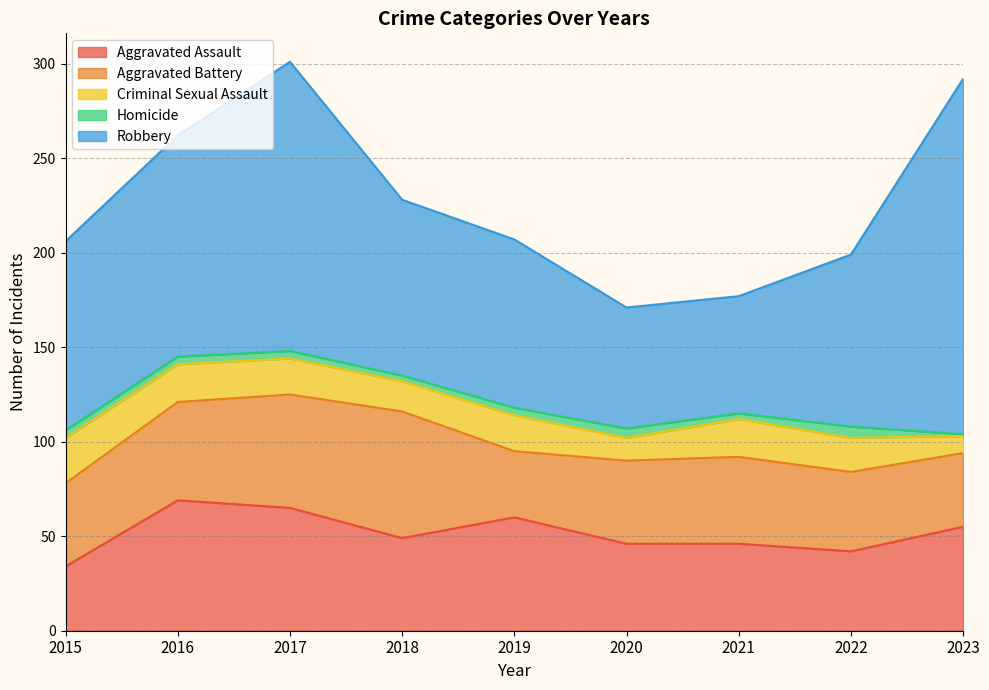

What is the maximum value for Criminal Sexual Assault?

24